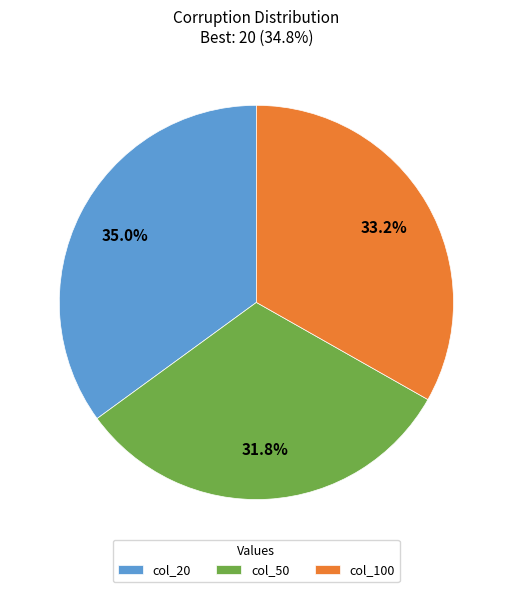

Does any single category account for the majority?

No